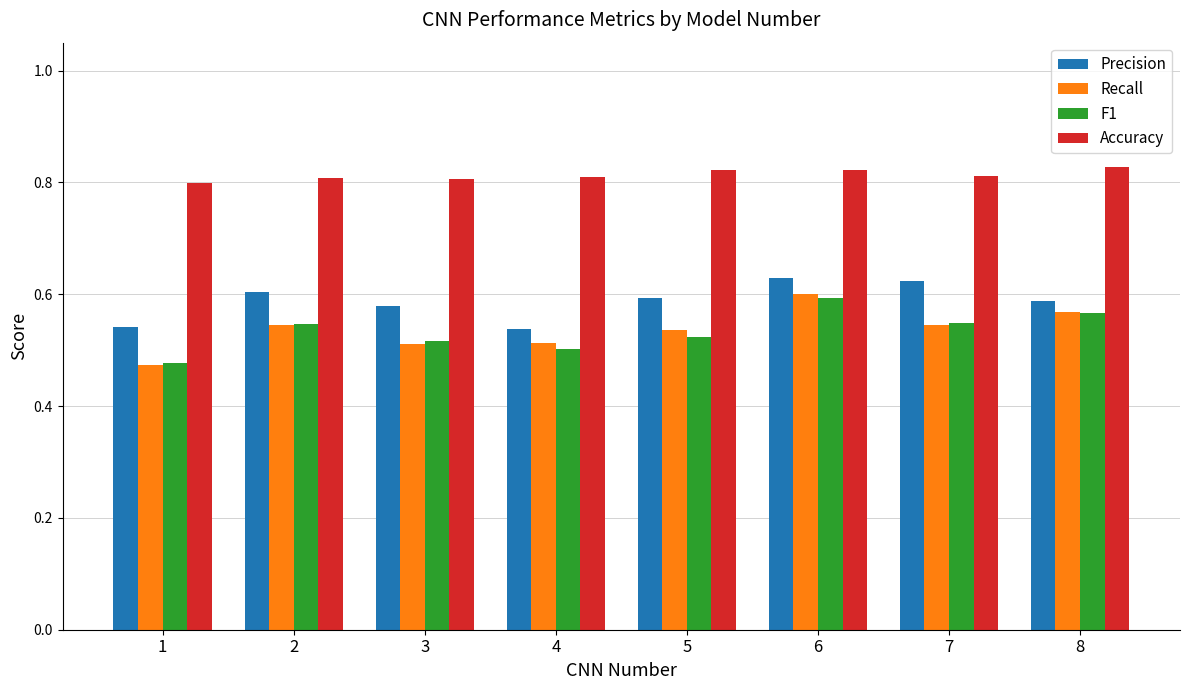

Count the Accuracy values in the range 0 to 1.

8